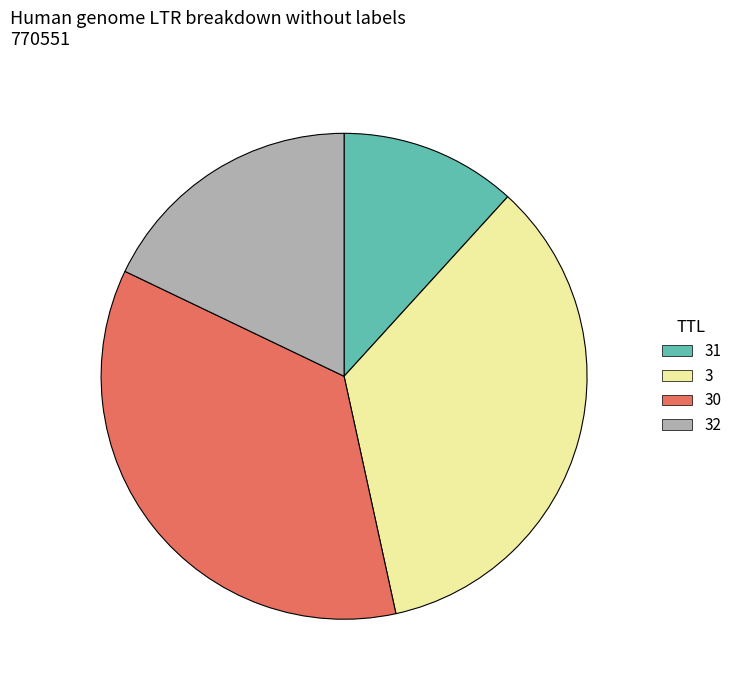

Rank the categories by value from lowest to highest.

31, 32, 3, 30